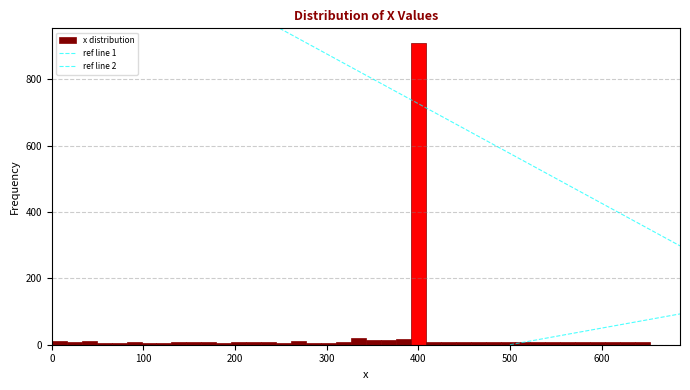

Read against the x-axis, roughly where is the centre of the tallest bar?

400